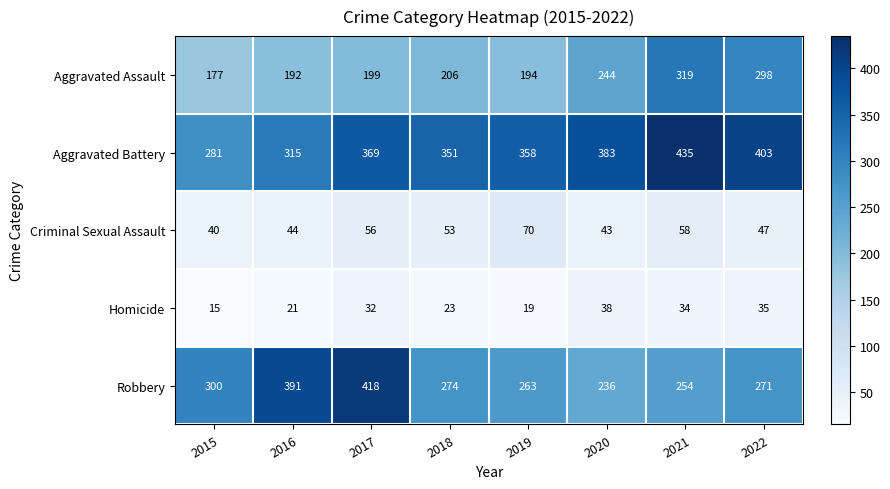

What is the sum of the Robbery values at 2017 and 2015?

718